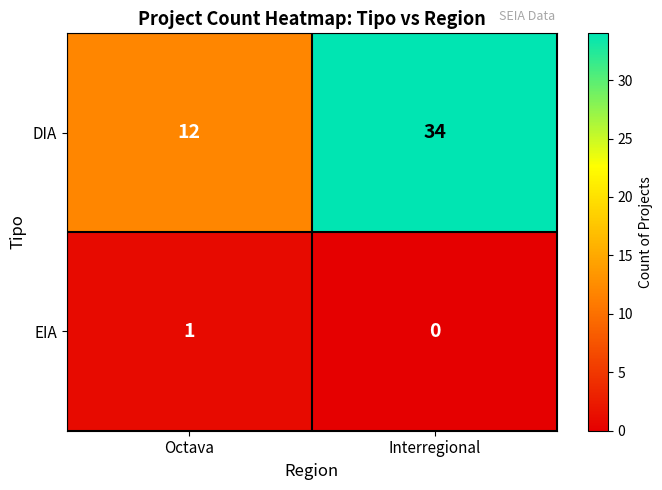

Rank the series at Interregional from highest to lowest value.

DIA, EIA